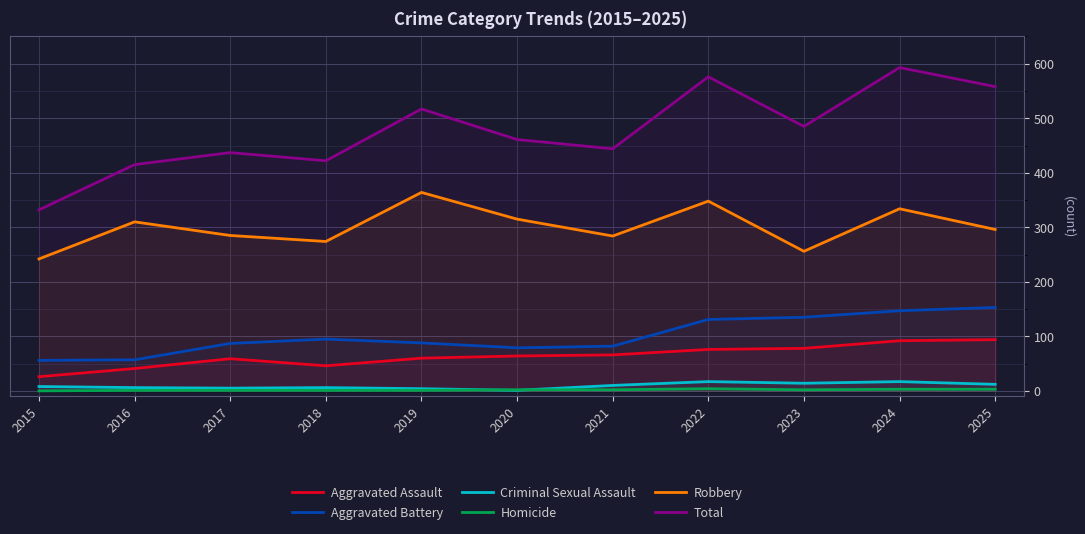

Reading left to right, transcribe all the data shown in this chart.

Aggravated Assault: 26	41	59	46	60	64	66	76	78	92	94
Aggravated Battery: 56	57	87	95	88	79	82	131	135	147	153
Criminal Sexual Assault: 8	6	5	6	4	1	10	17	14	17	12
Homicide: 0	1	1	1	1	2	2	4	2	3	3
Robbery: 242	310	285	274	364	315	284	348	256	334	296
Total: 332	415	437	422	517	461	444	576	485	593	558